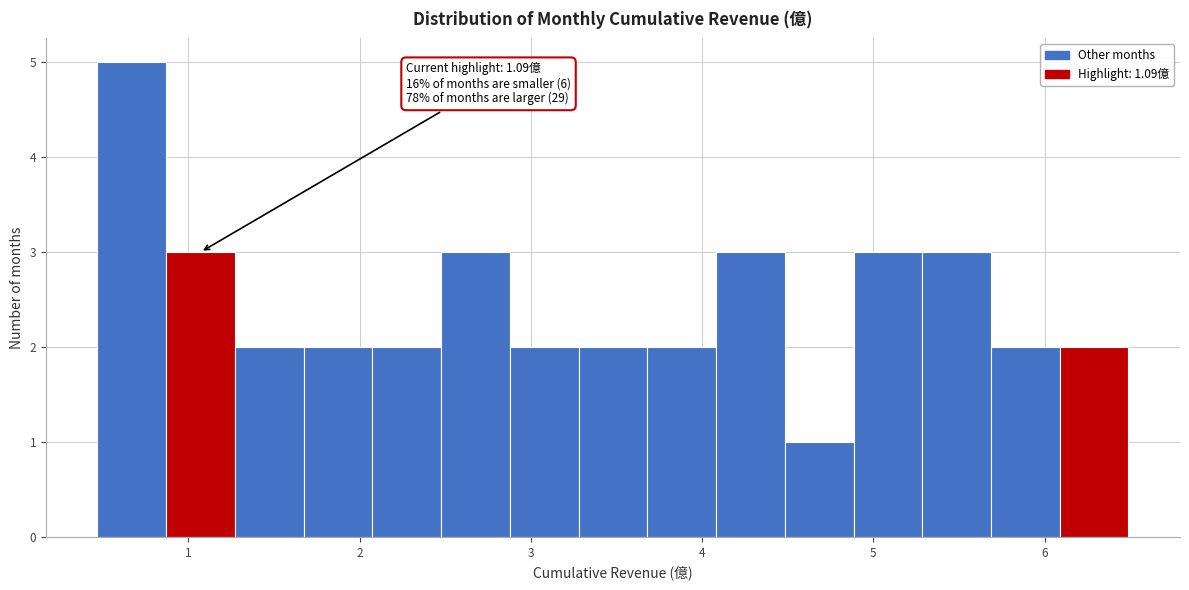

Which range on the x-axis has the tallest bar?

0.5 to 0.9